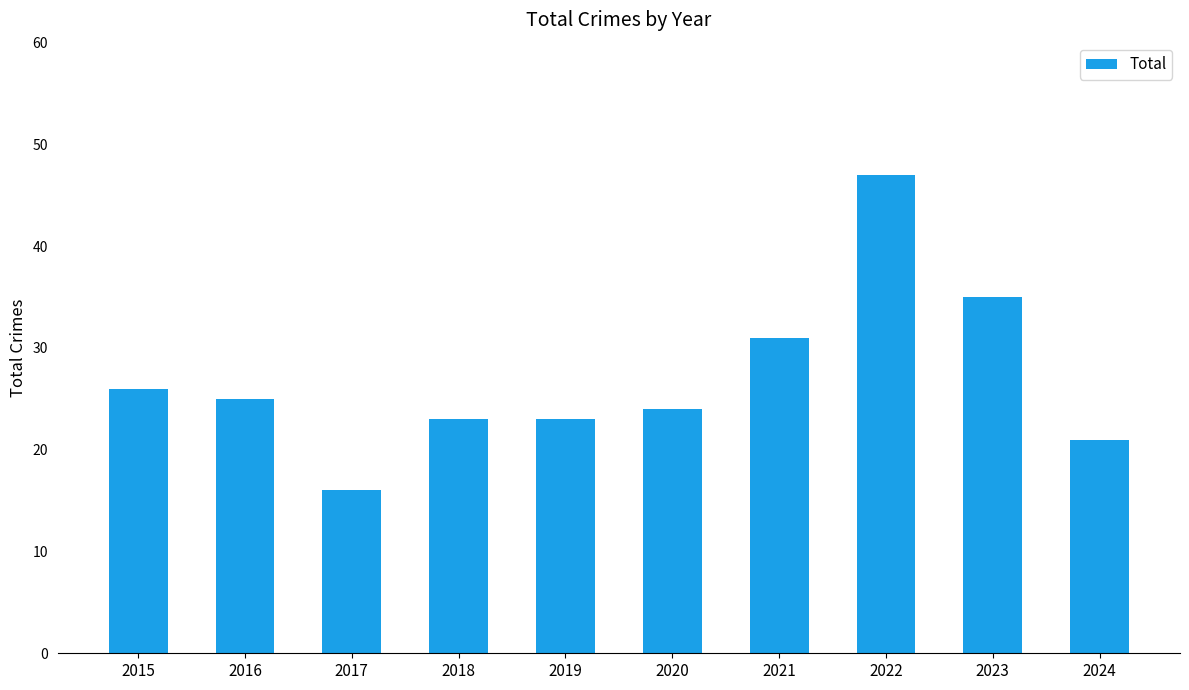

What is the smallest value displayed?

16